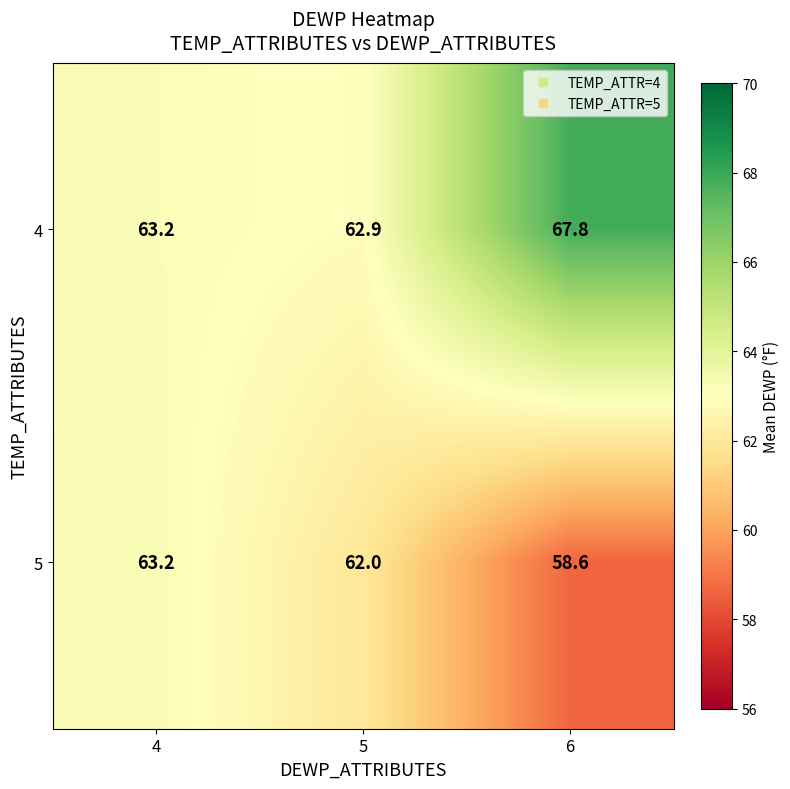

Which series has the largest total across all categories?

4